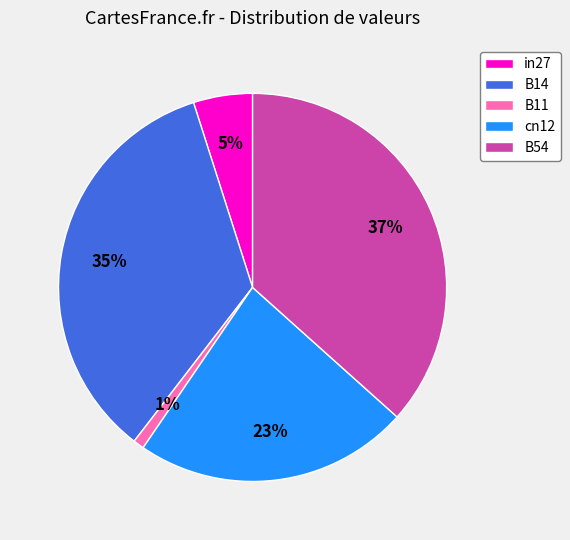

Which has a higher value, cn12 or B54?

B54